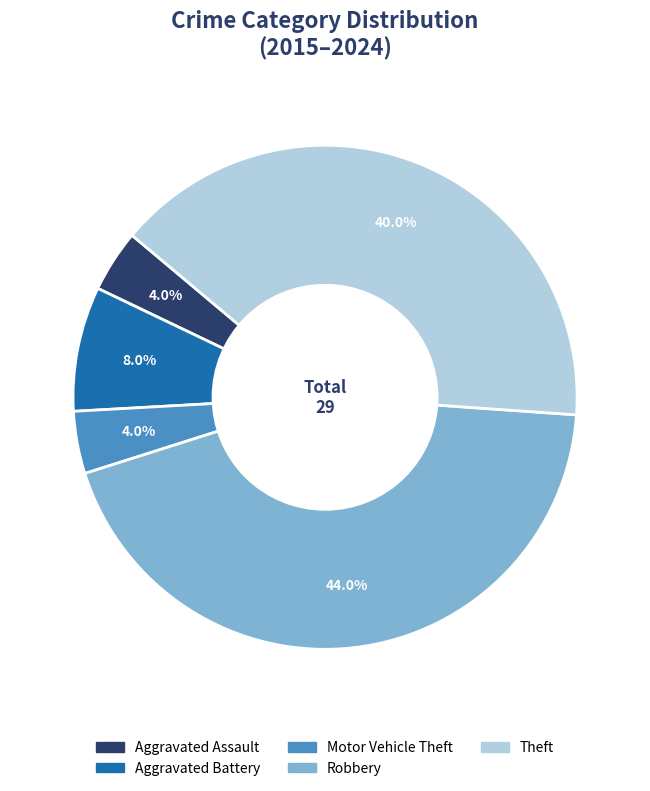

To the nearest percent, what portion does Theft represent?

40%